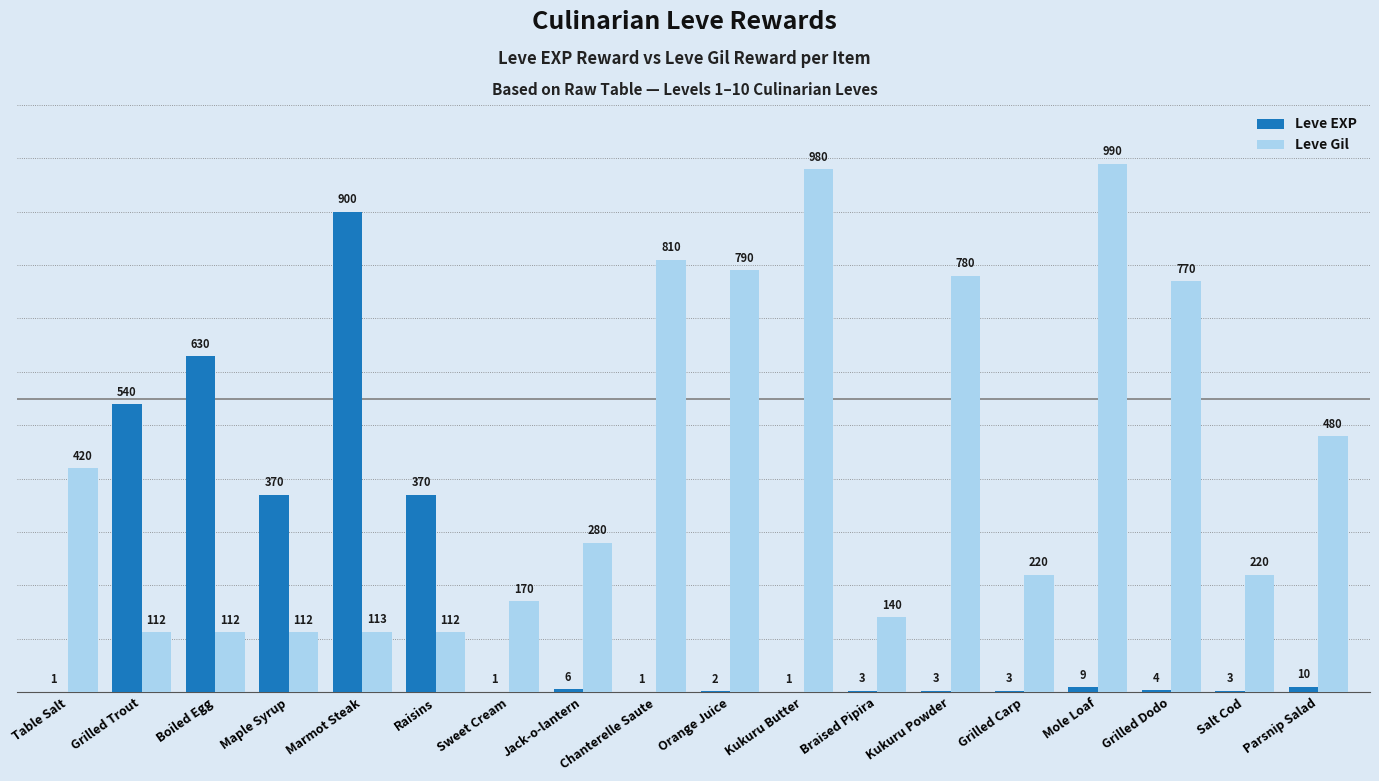

Which series changed the most between Marmot Steak and Chanterelle Saute?

Leve EXP